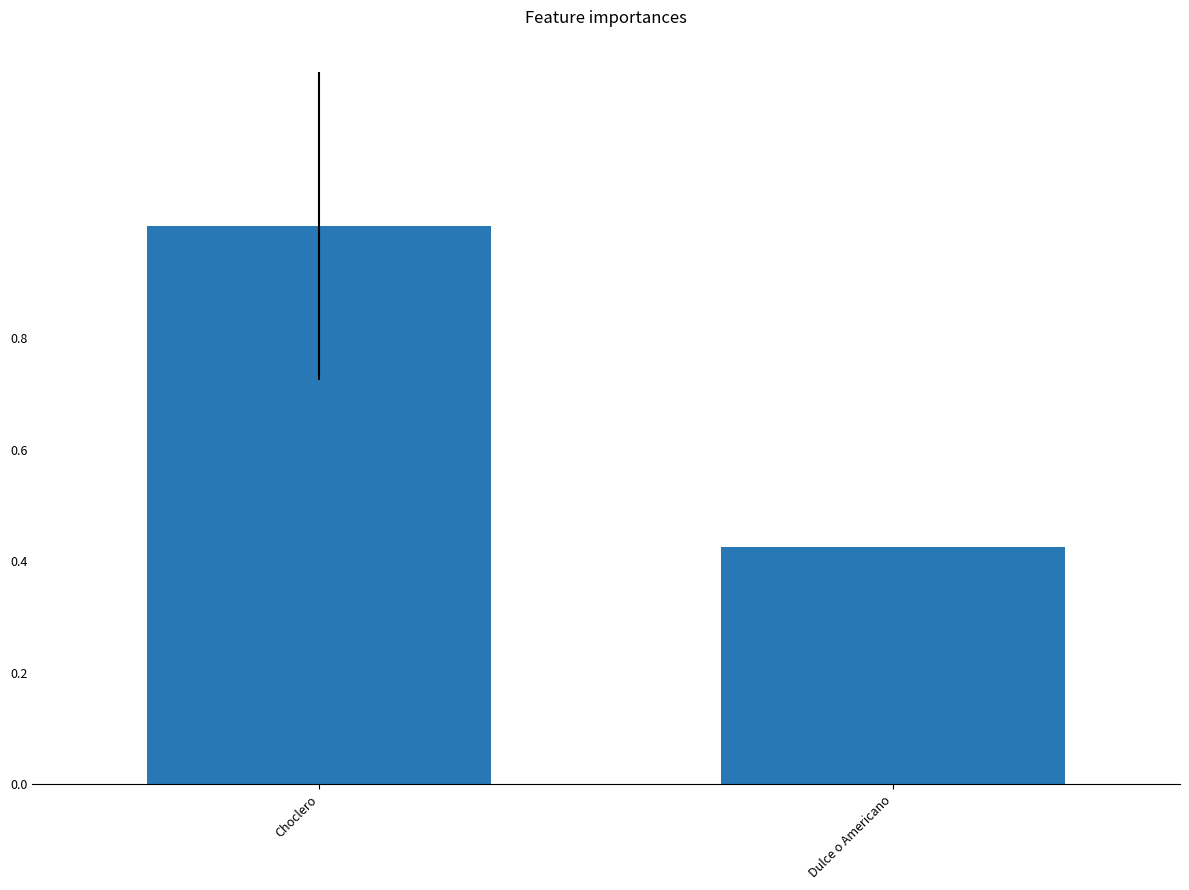

At which category does the chart reach its minimum across all series?

Dulce o Americano